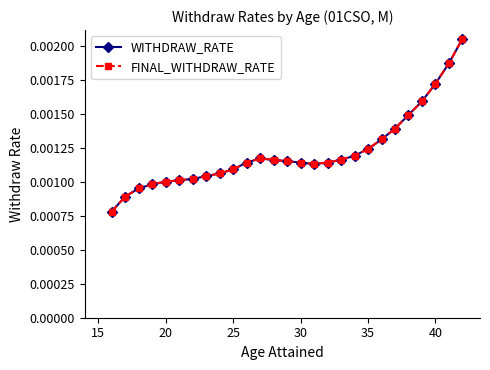

Which series has the widest spread of values?

WITHDRAW_RATE